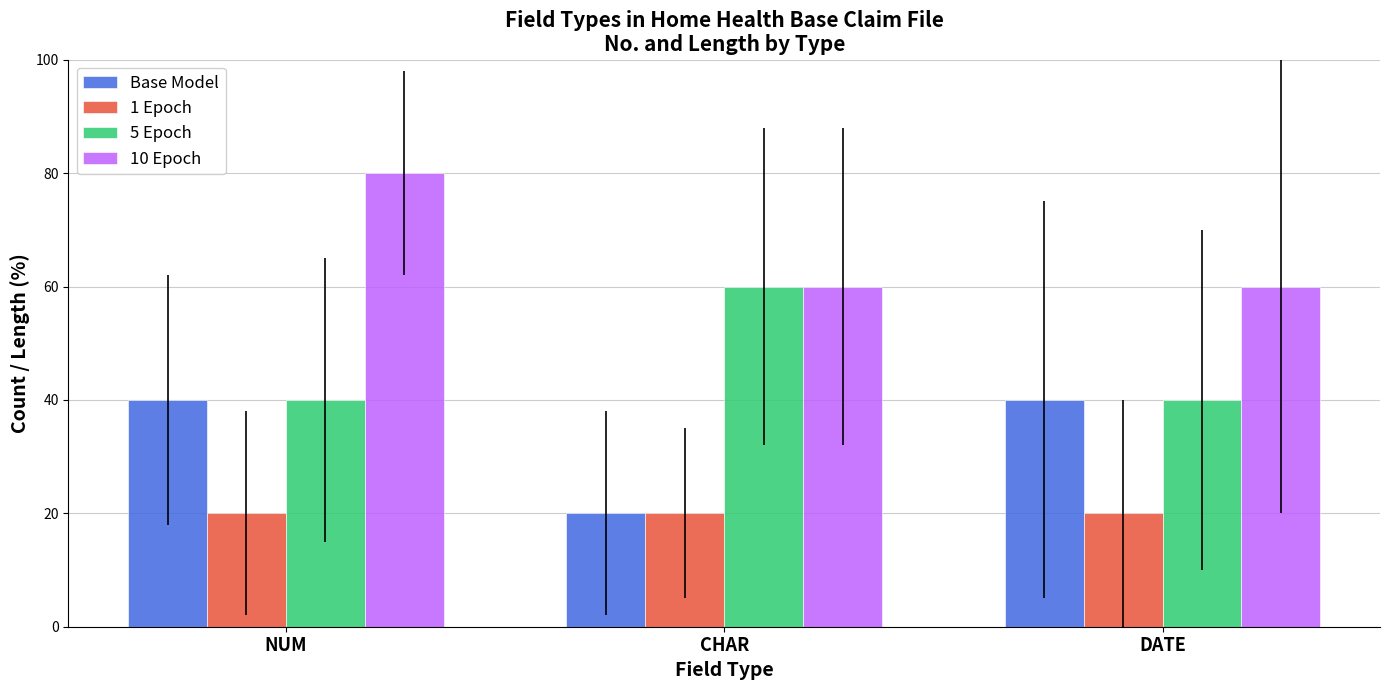

How many groups of bars are there?

3